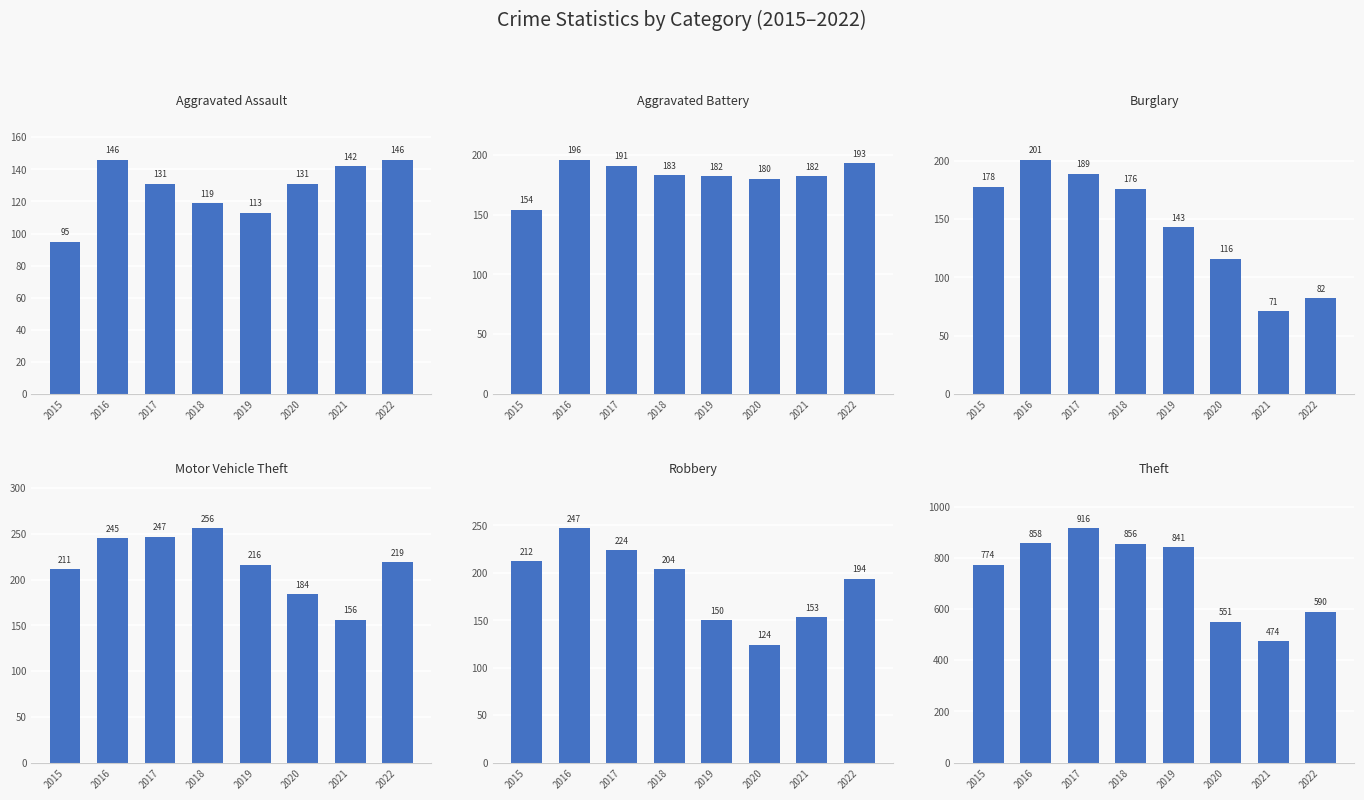

At which category is the sum across all series the highest?

2017